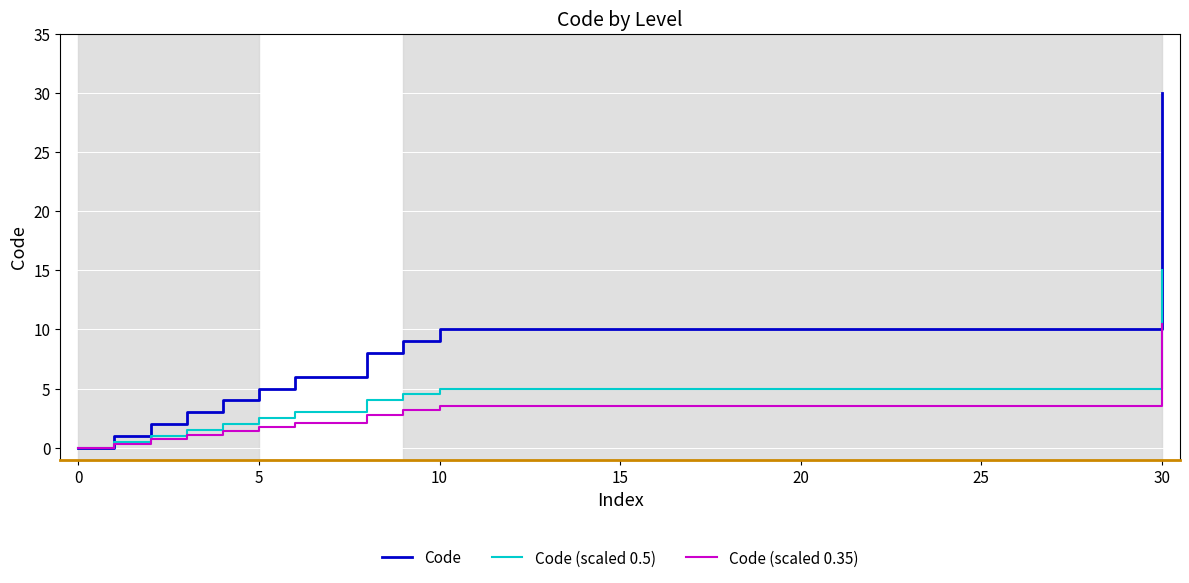

What is the greatest value displayed?

30.0